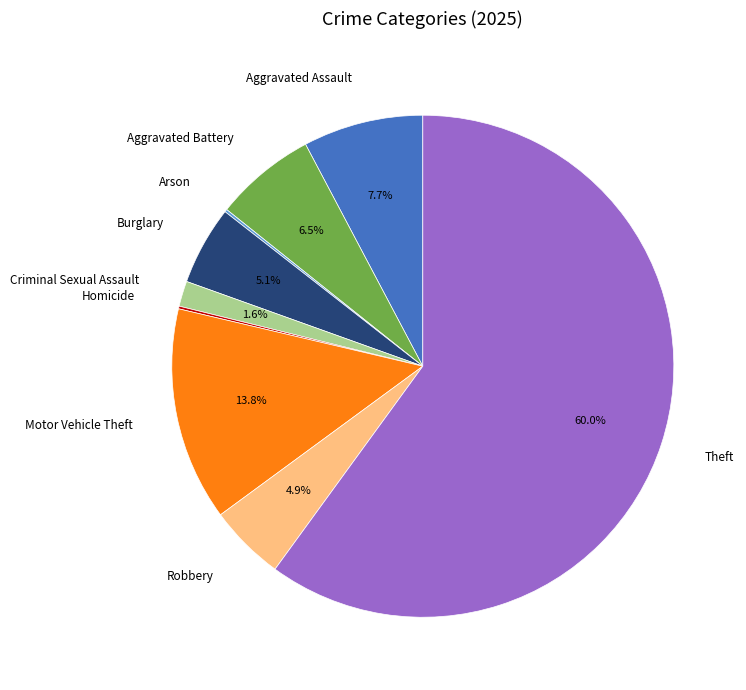

Which category accounts for the majority?

Theft